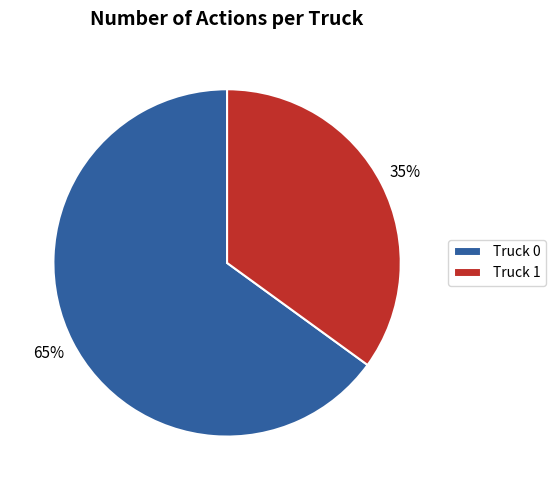

True or false: Truck 1 accounts for 35% of the total.

True